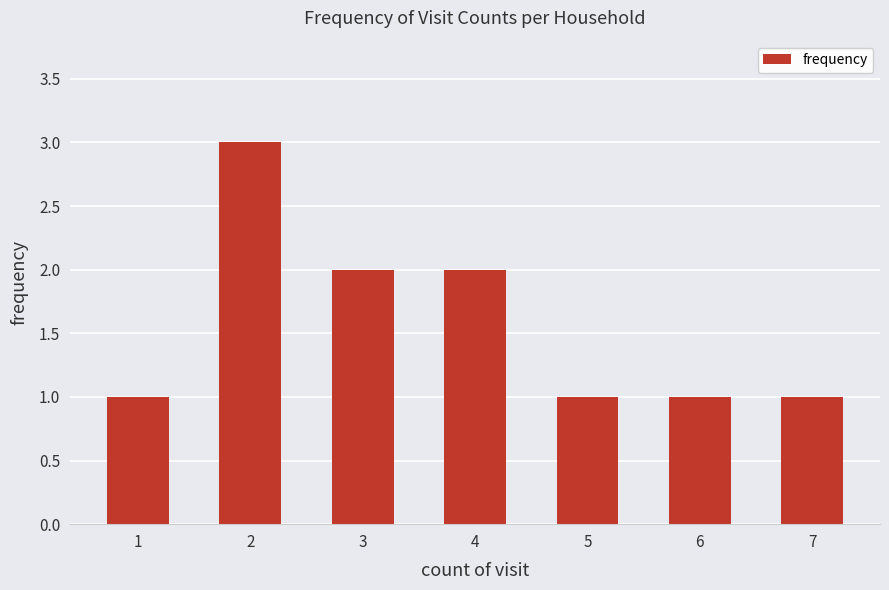

The value at 4 is 2. True or false?

True